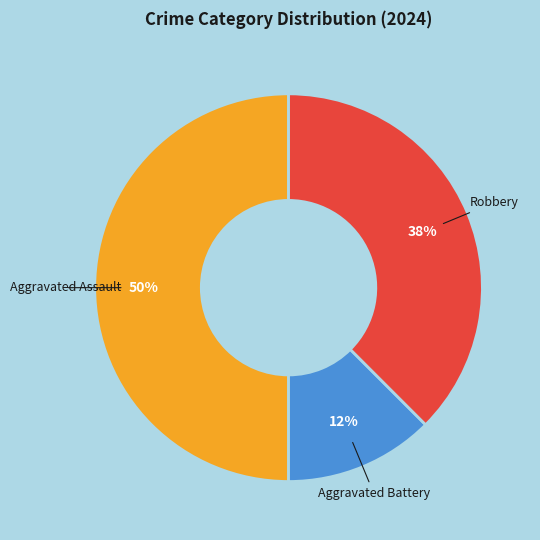

Do Aggravated Assault and Robbery together represent more than half of the pie?

Yes